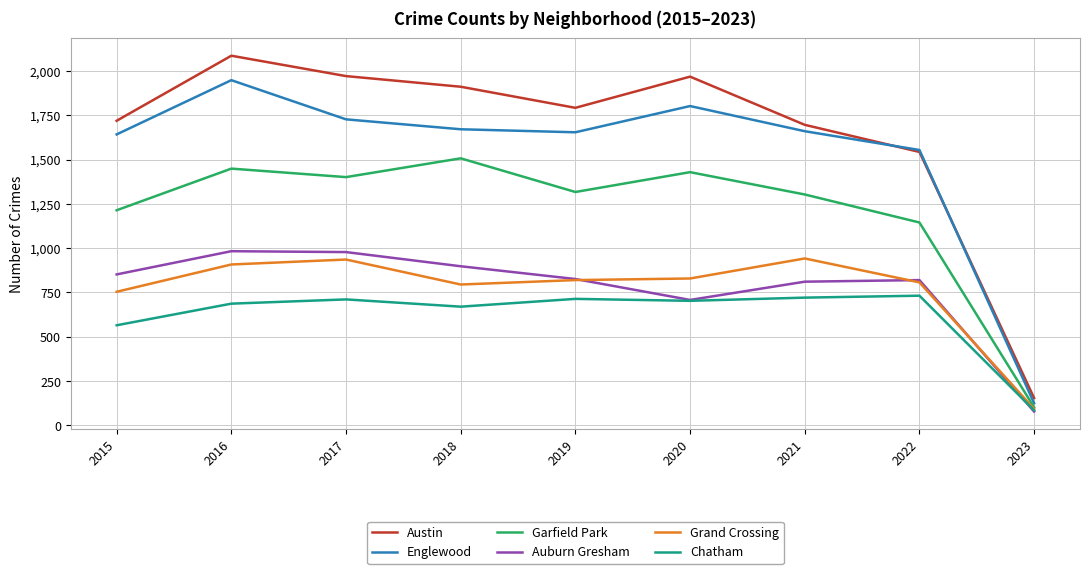

What is the difference between the Grand Crossing values at 2020 and 2018?

34